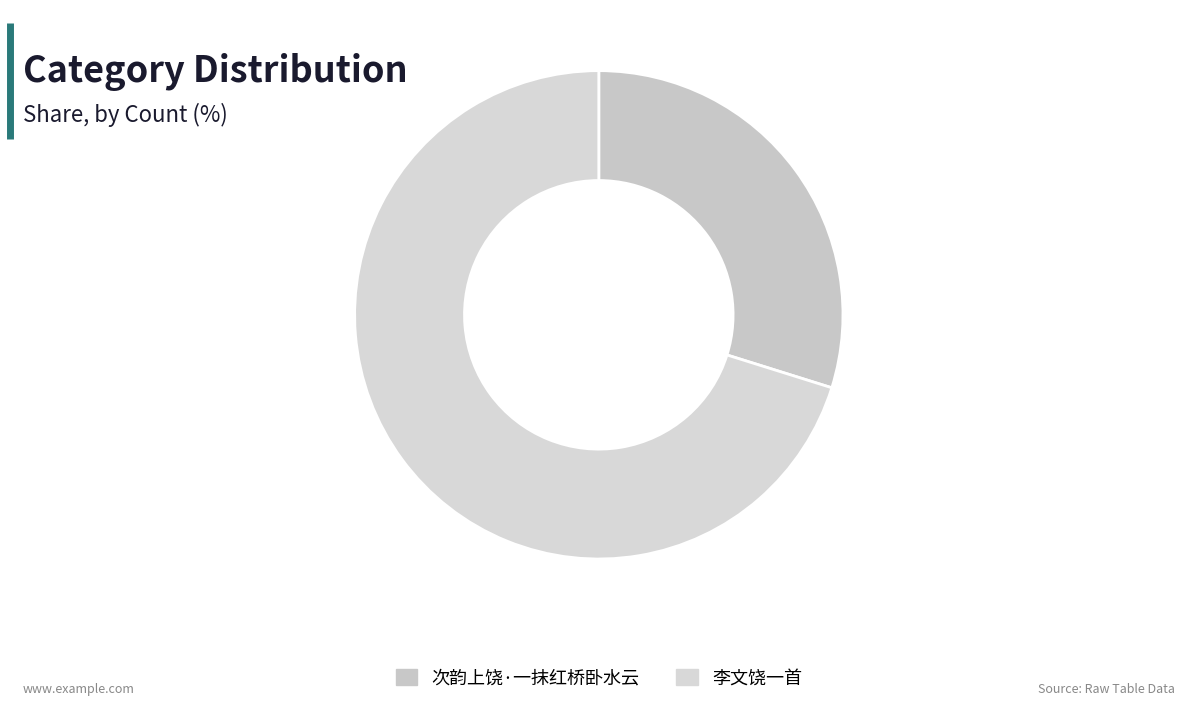

To the nearest percent, what percentage of the pie is 李文饶一首?

70%